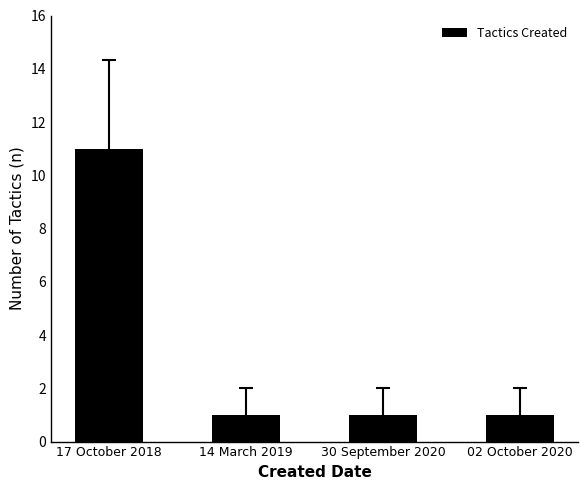

What is the value of the 4th bar from the left?

1